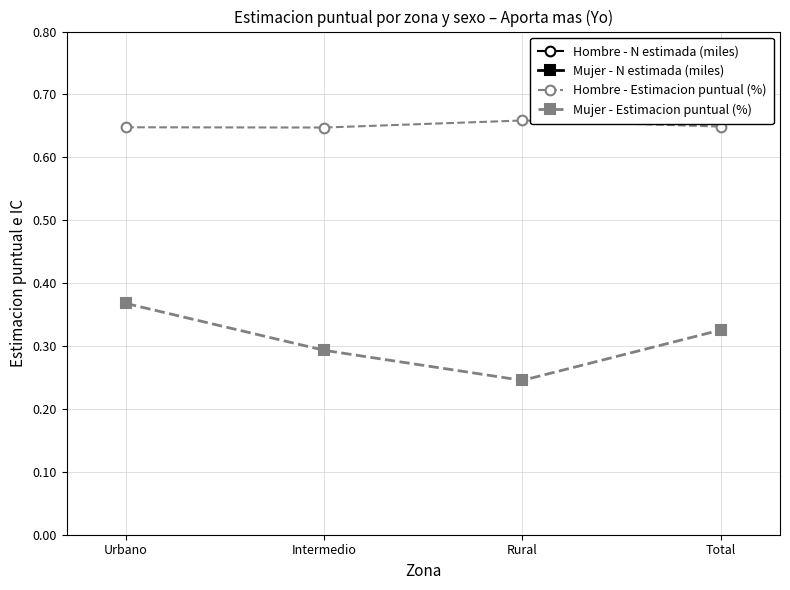

True or false: Mujer - N estimada (miles) and Mujer - Estimacion puntual (%) cross at least once.

False